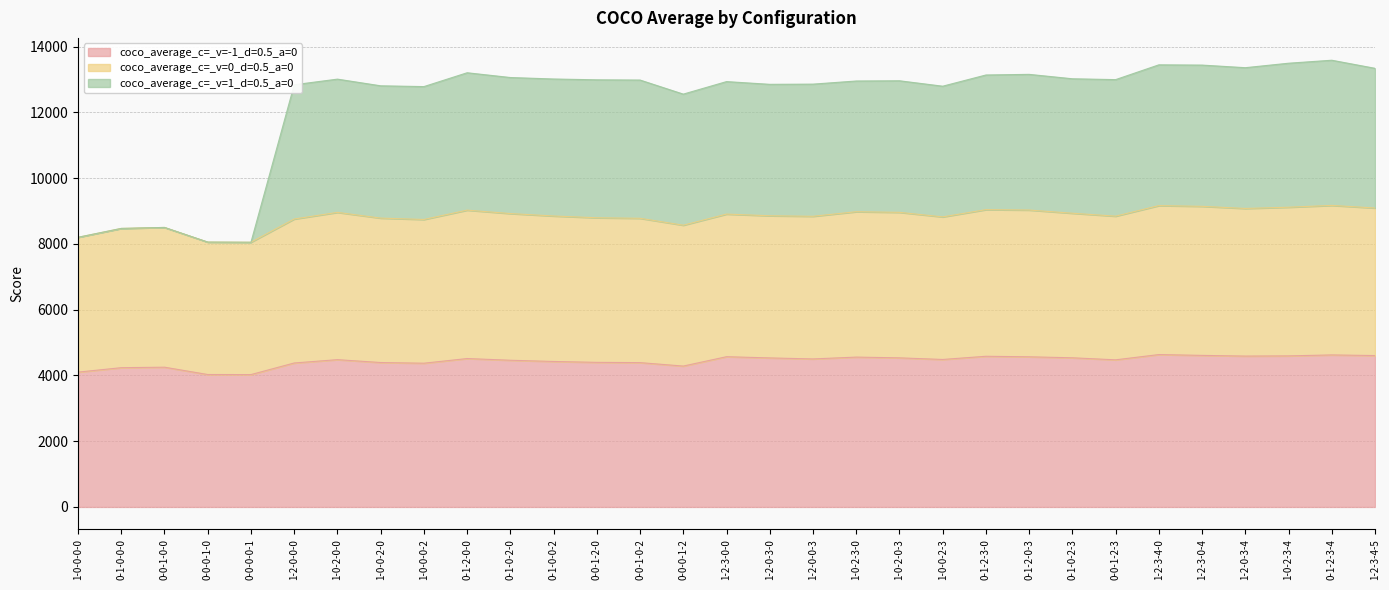

How many data points in coco_average_c=_v=1_d=0.5_a=0 are less than 12985?

15